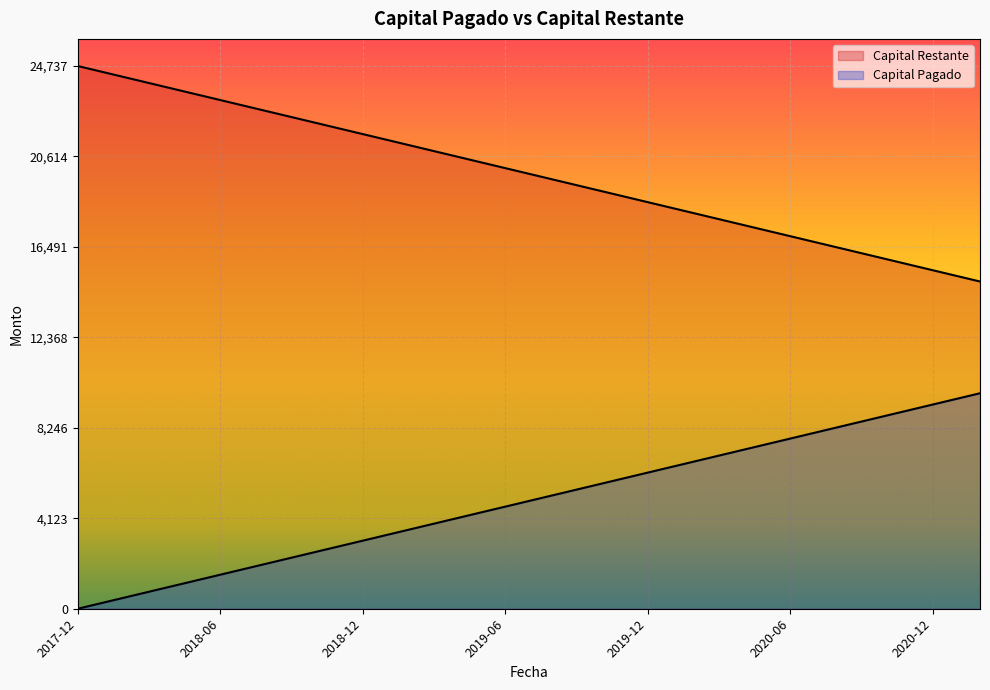

At which label is Capital Pagado closest to 19825?

2019-07-05